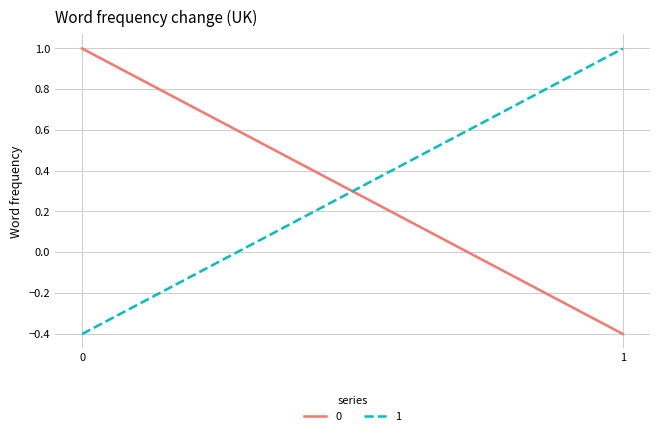

How many data points in 1 are less than 1?

1